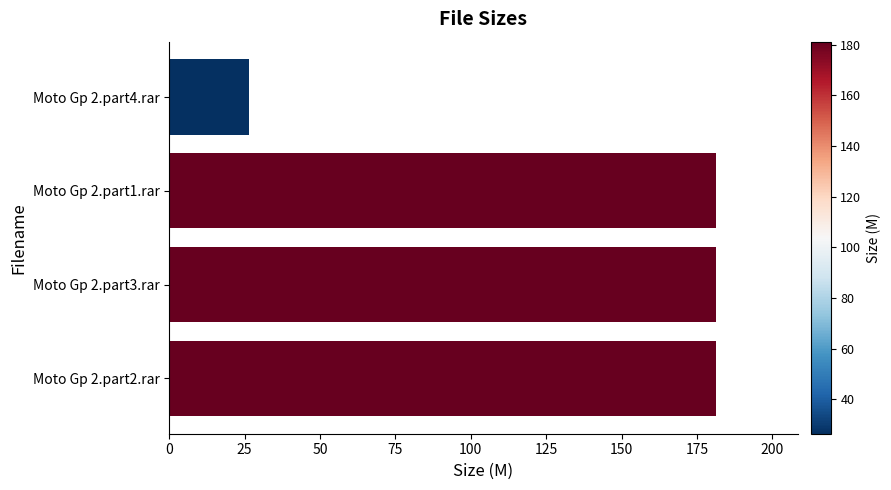

What is the sum of all values?

570.0